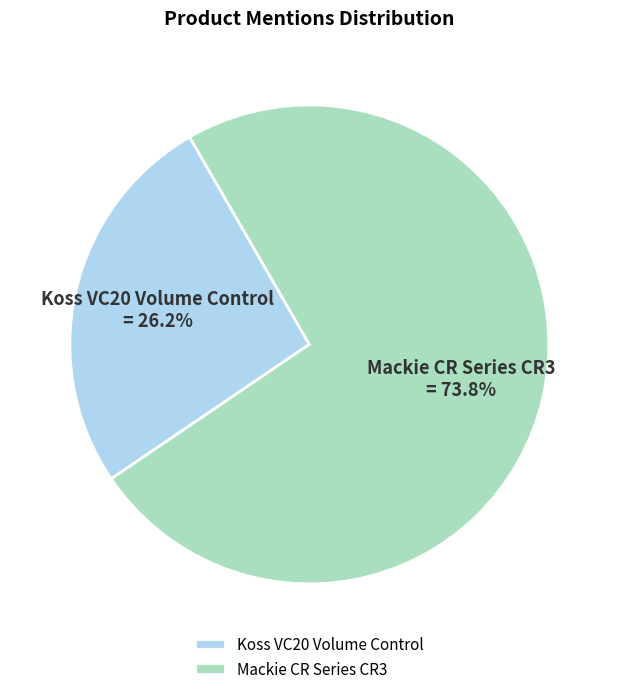

What percentage is NOT represented by Koss VC20 Volume Control?

73.8%